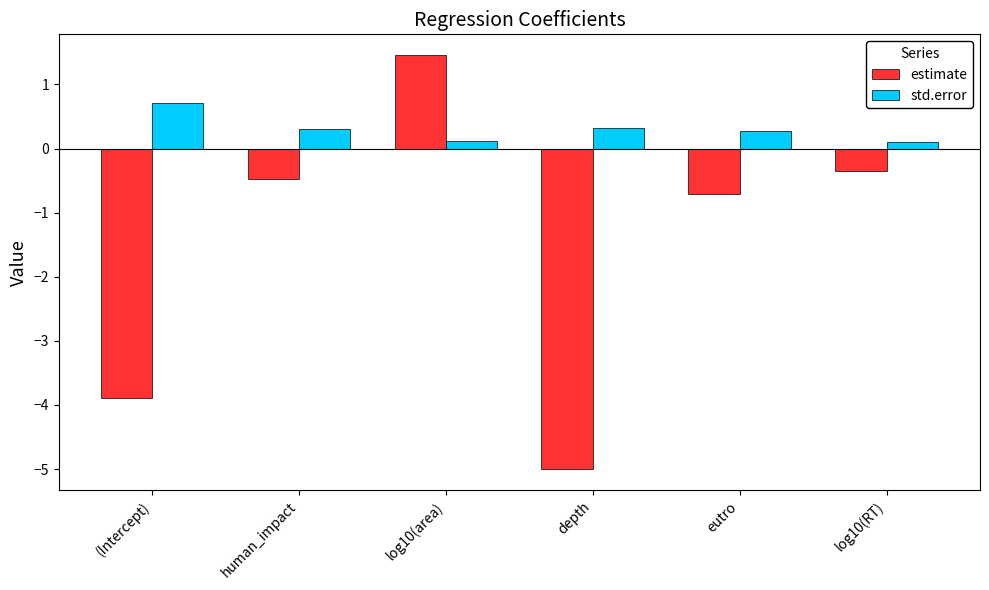

How many series are shown in this chart?

2